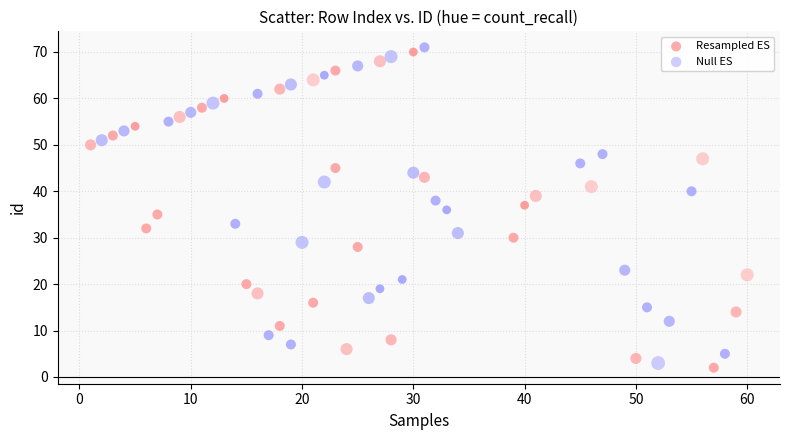

What are all the series names shown in the legend?

Resampled ES, Null ES